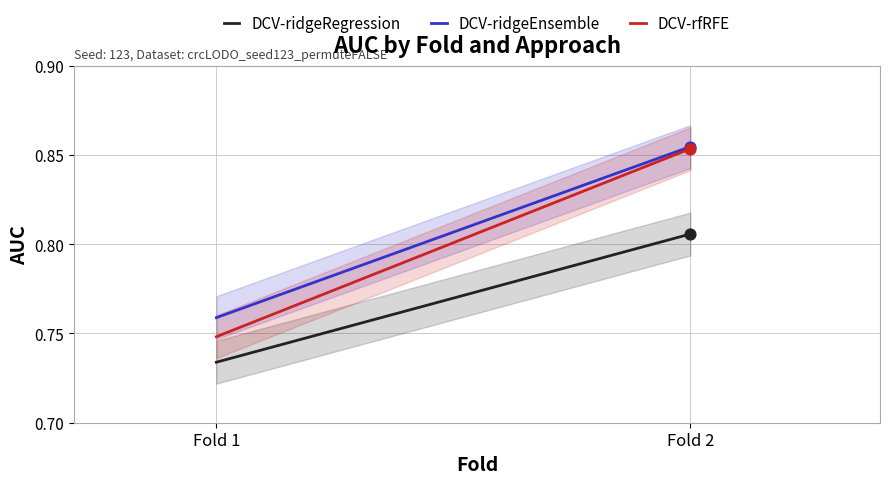

Which series reaches the minimum Y coordinate?

DCV-ridgeRegression